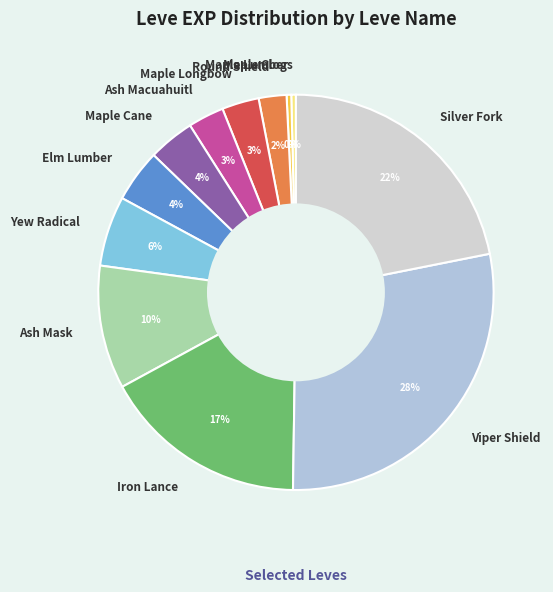

To the nearest percent, what is the average slice percentage?

8%